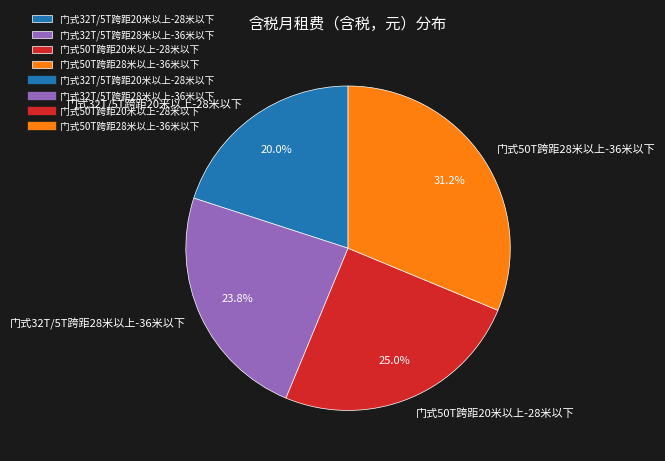

What percentage is the 门式32T/5T跨距28米以上-36米以下 slice, to the nearest percent?

24%